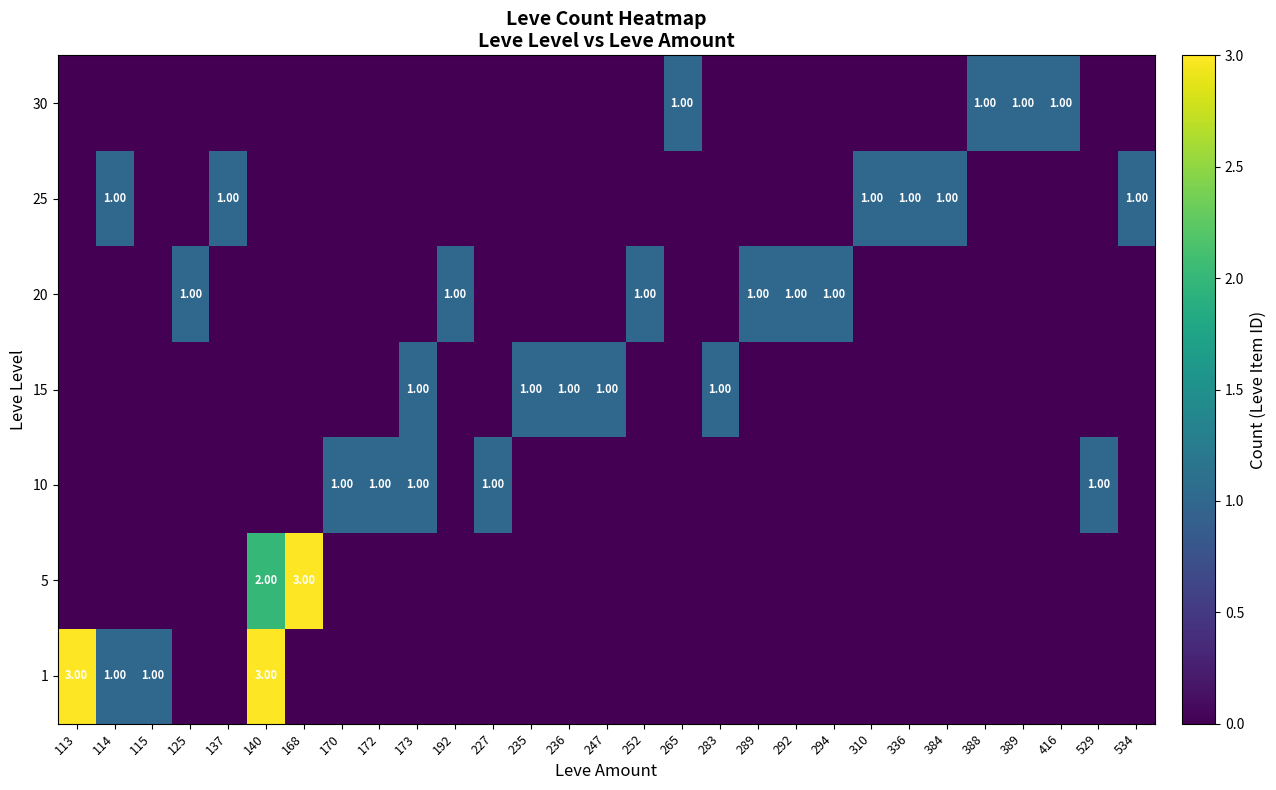

Which series has the largest total across all categories?

1